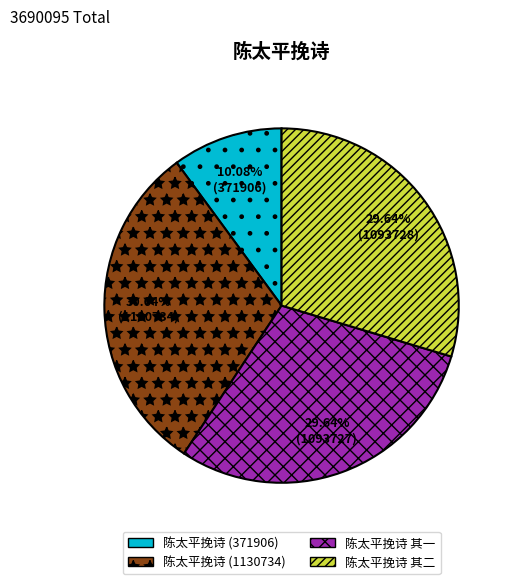

Does 陈太平挽诗 其二 account for over 50% of the chart?

No